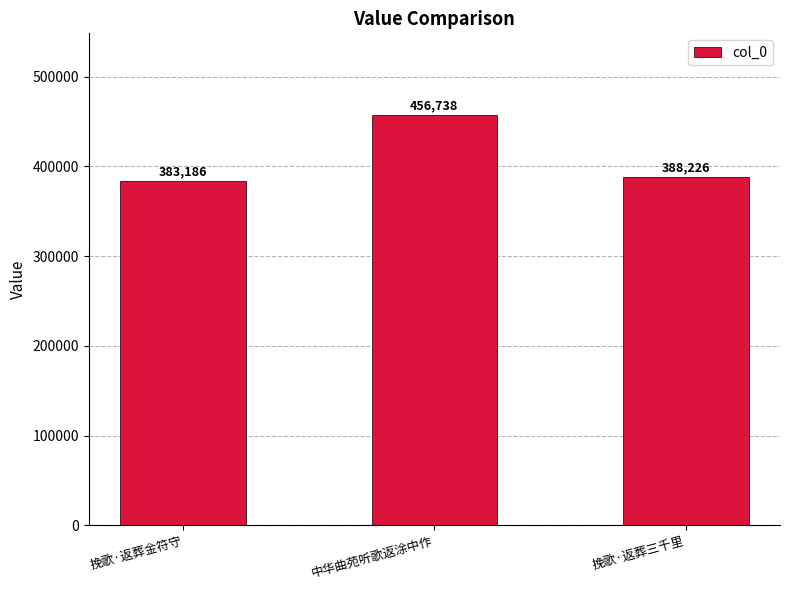

What is the change in value from 挽歌·返葬金符守 to 中华曲苑听歌返涂中作?

+73552